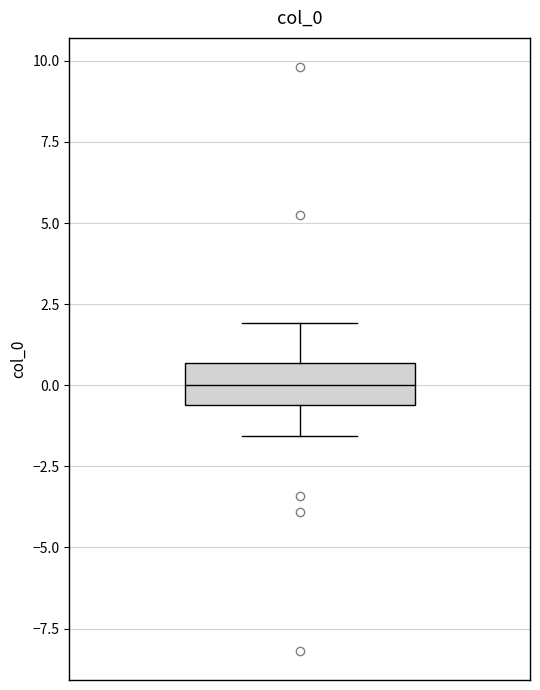

Transcribe this box plot: give where the median line is, the range the box spans, and where the two whiskers end, as read against the y-axis. The values are not printed on the chart, so give them approximately, as read against the axis.

median 0.0, box -0.5 to 0.5, whiskers -1.5 to 2.0